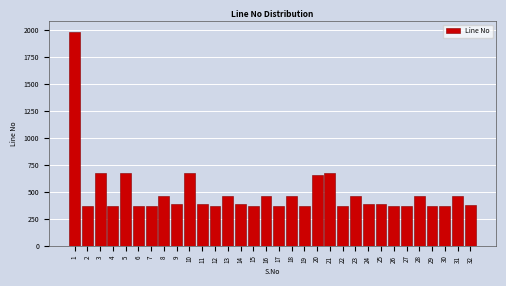

Approximately how many times larger is the value at 23 compared to 5?

0.7